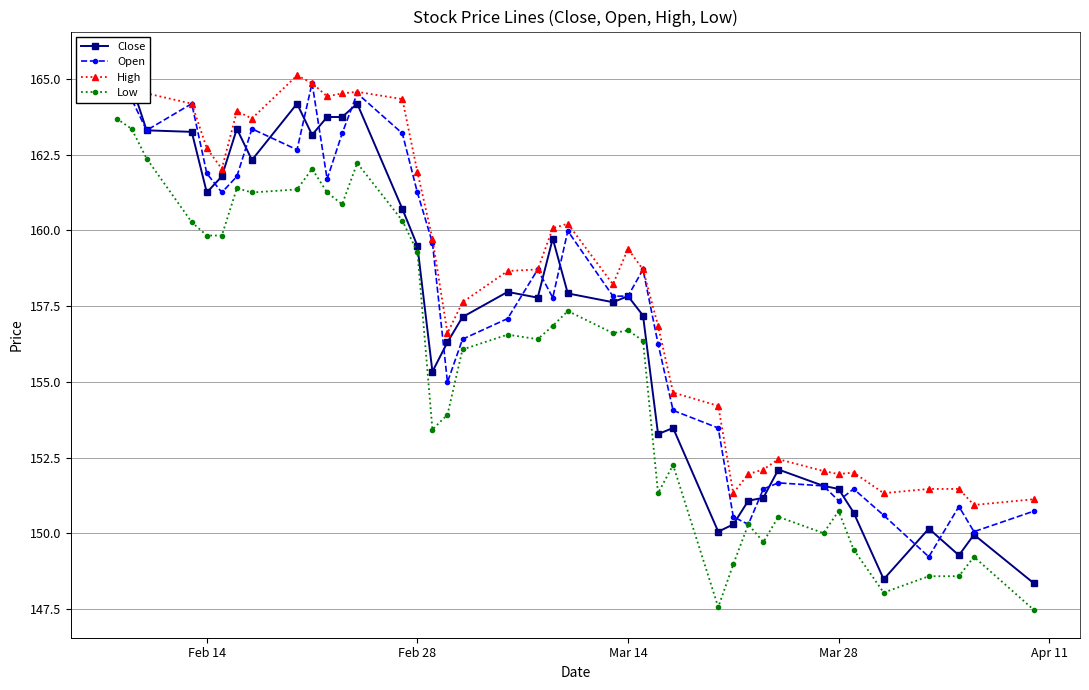

List the series in order of their overall mean, lowest first.

Low, Close, Open, High